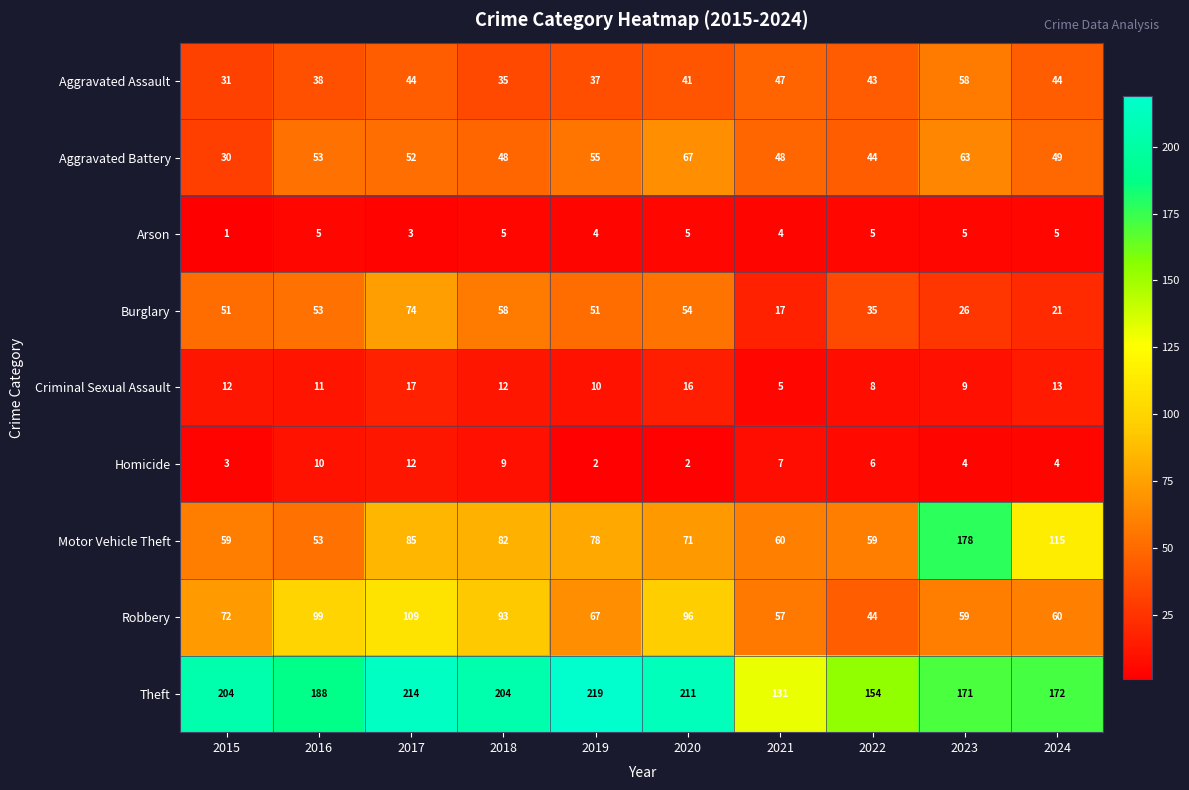

Rank the series at 2015 from highest to lowest value.

Theft, Robbery, Motor Vehicle Theft, Burglary, Aggravated Assault, Aggravated Battery, Criminal Sexual Assault, Homicide, Arson